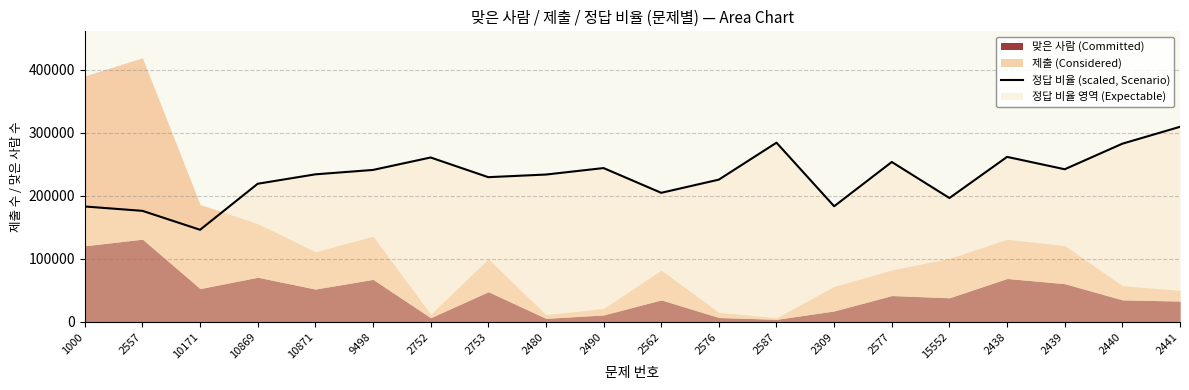

What is the difference between the values at 2576 and 2439?

16458.5